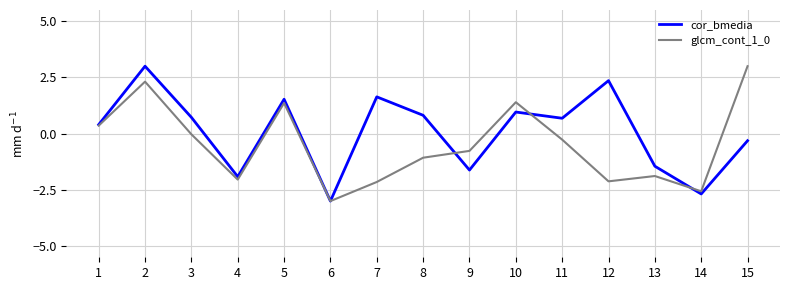

At how many categories does at least one series exceed 2?

3